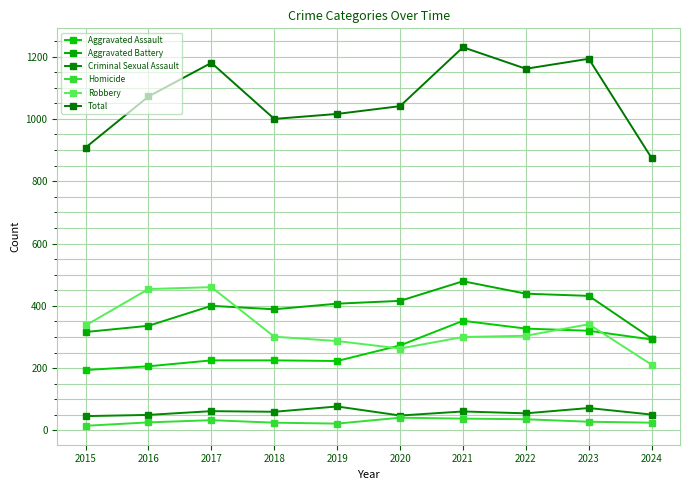

Is it true that Robbery equals 168 at 2018?

False